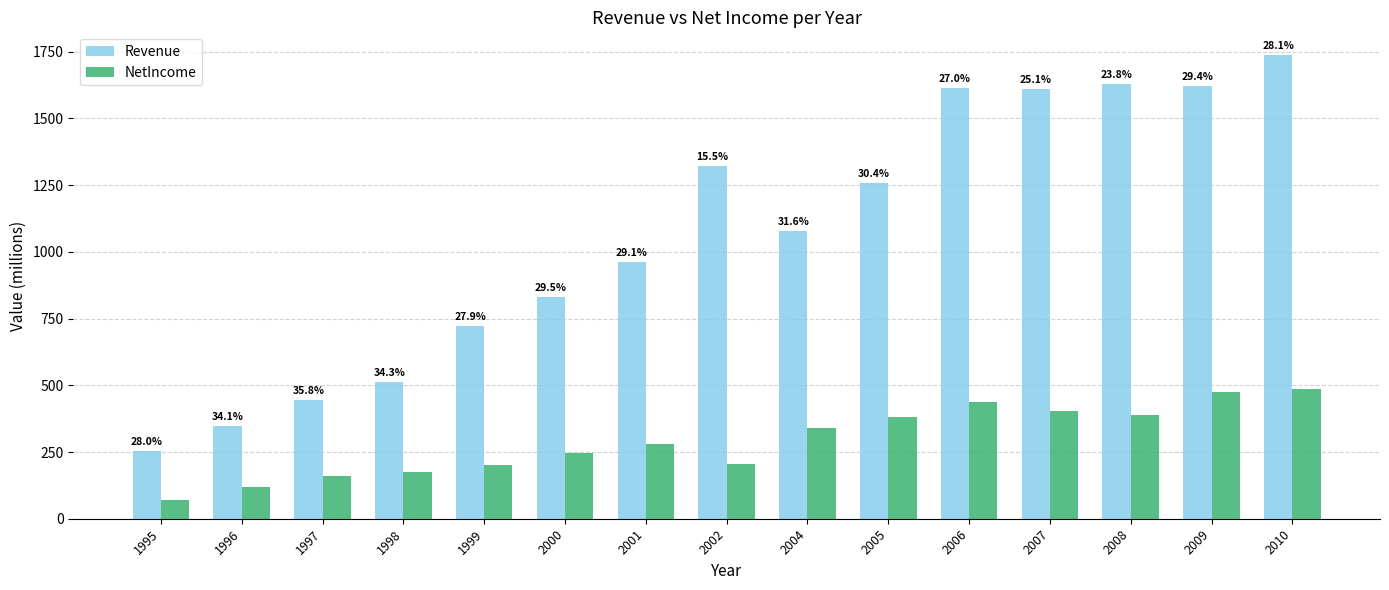

Between 1997 and 2009, which series saw the biggest shift?

Revenue